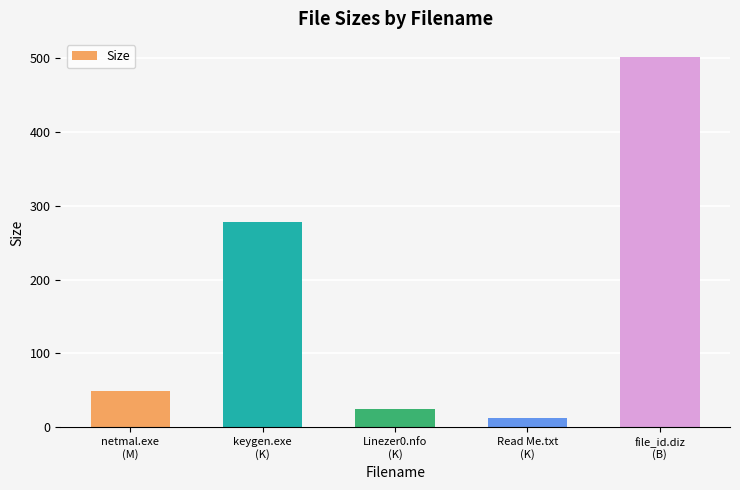

What is the difference between the maximum and minimum values?

488.0